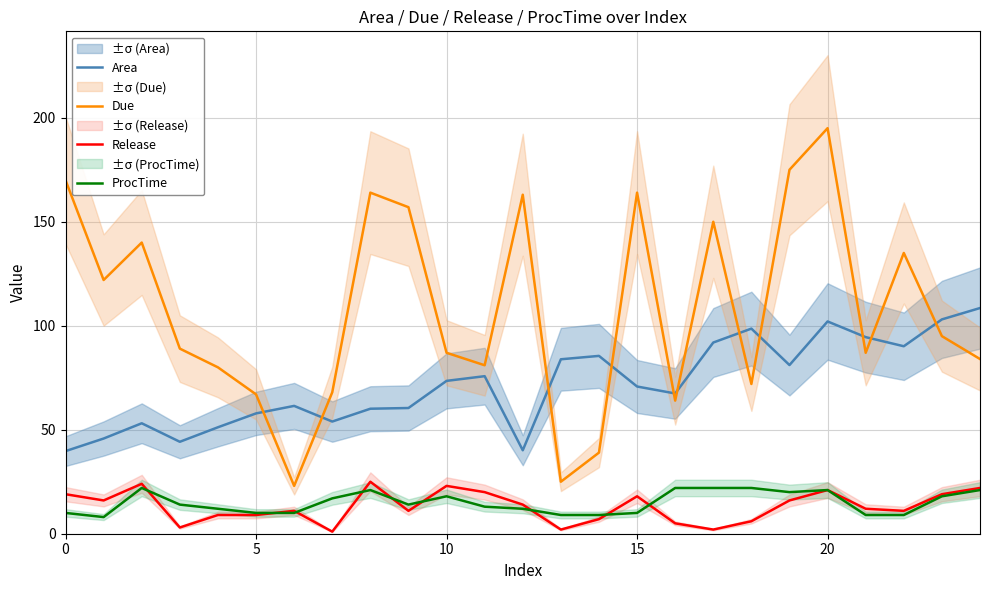

What is the maximum value for Release?

25.0